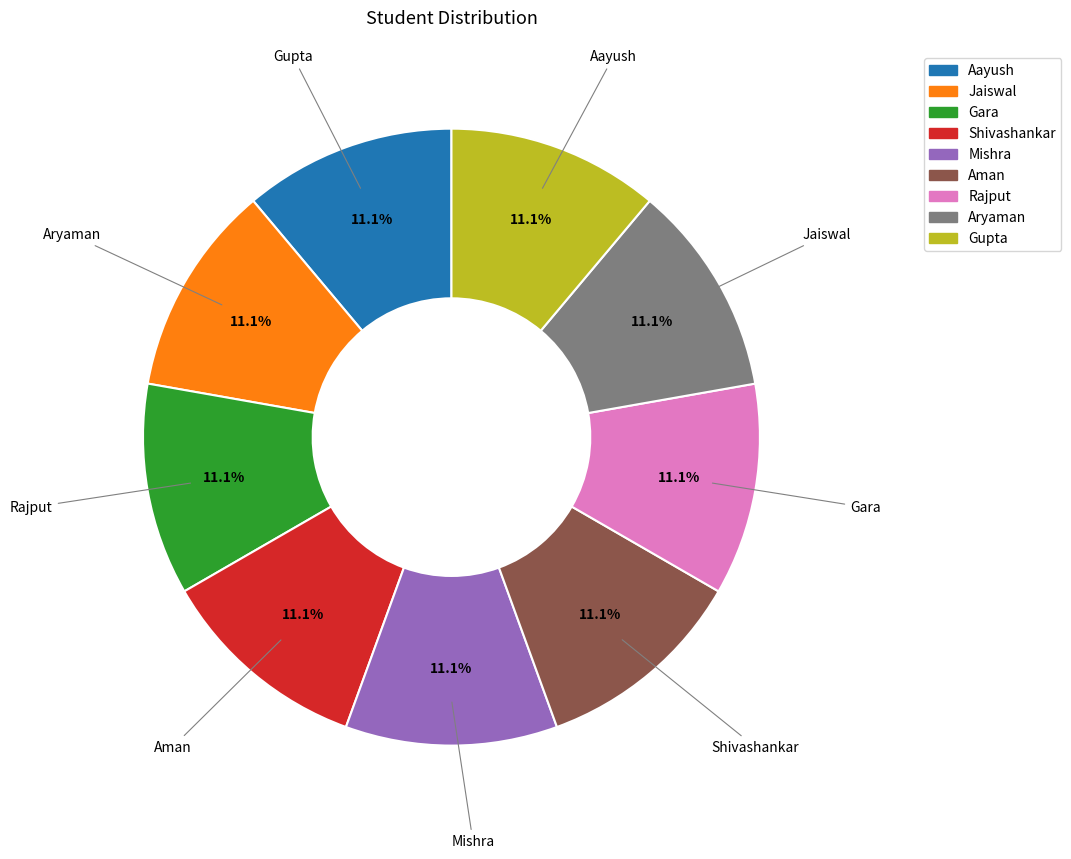

To the nearest percent, what is the combined percentage of Gupta and Gara?

22%